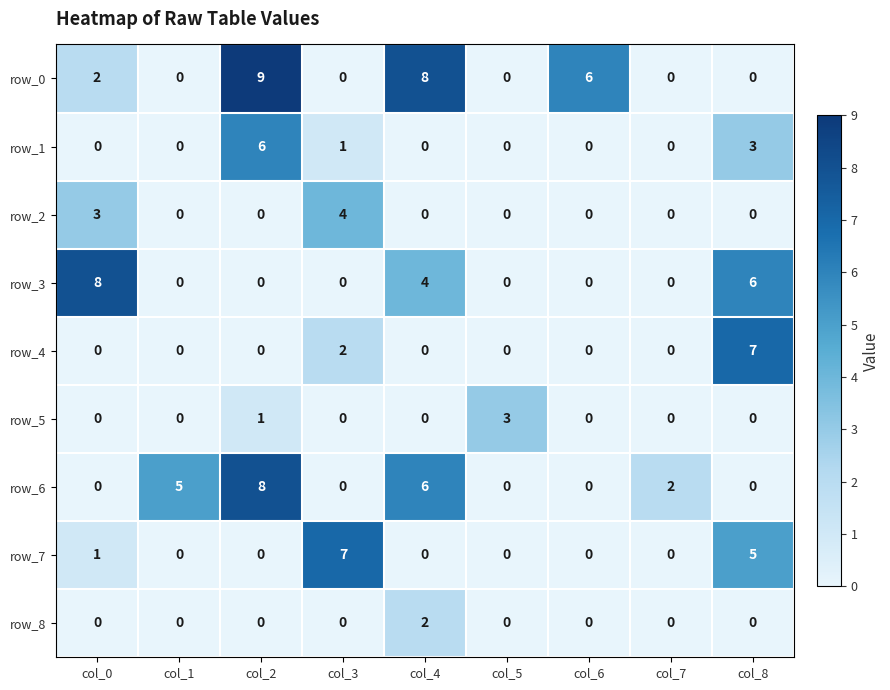

Between col_6 and col_8, which series saw the biggest shift?

row_4